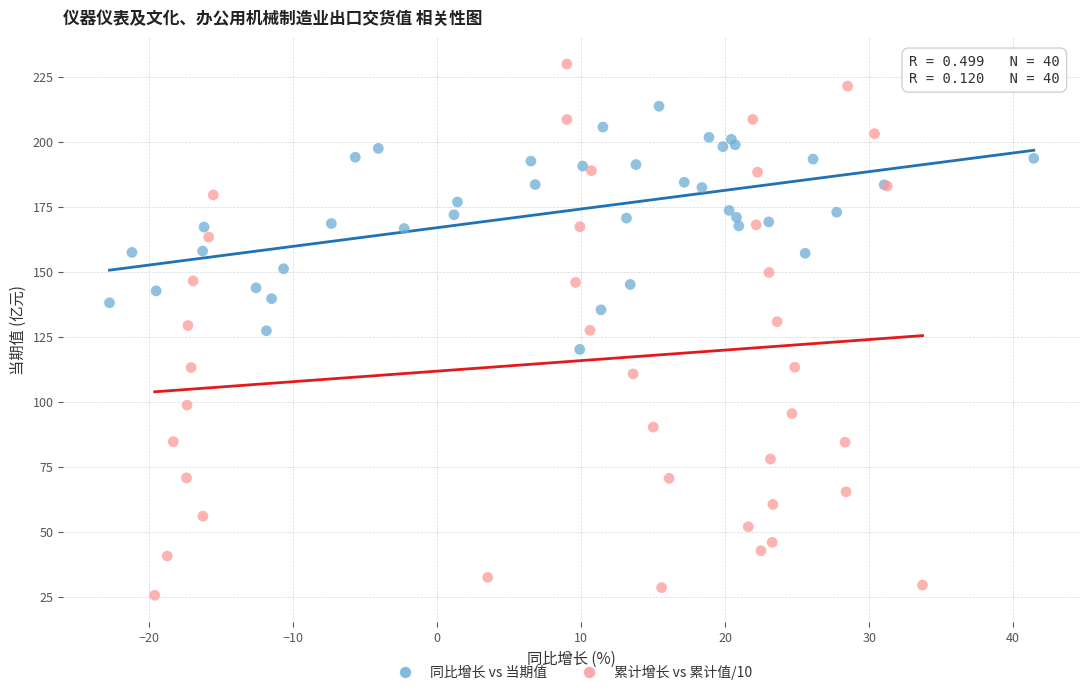

Which series has the widest spread of Y values?

累计增长 vs 累计值/10